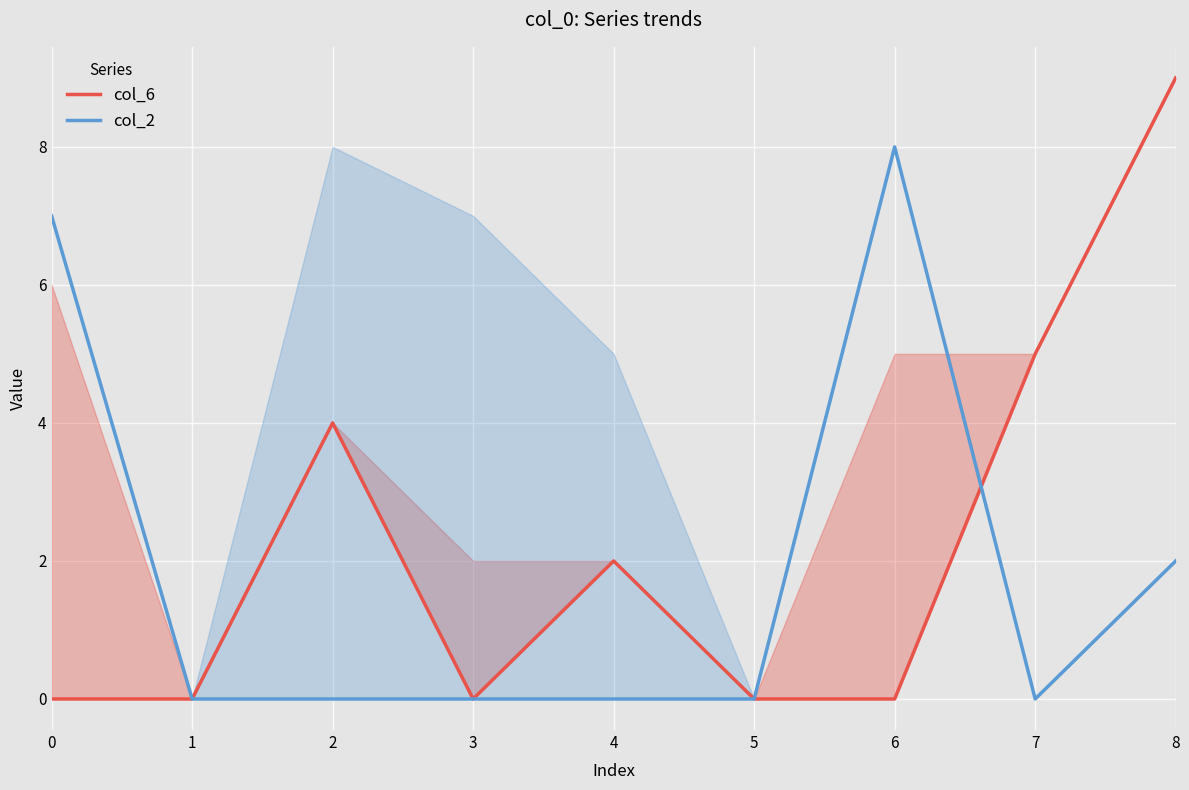

True or false: col_2 and col_6 intersect in this chart.

True